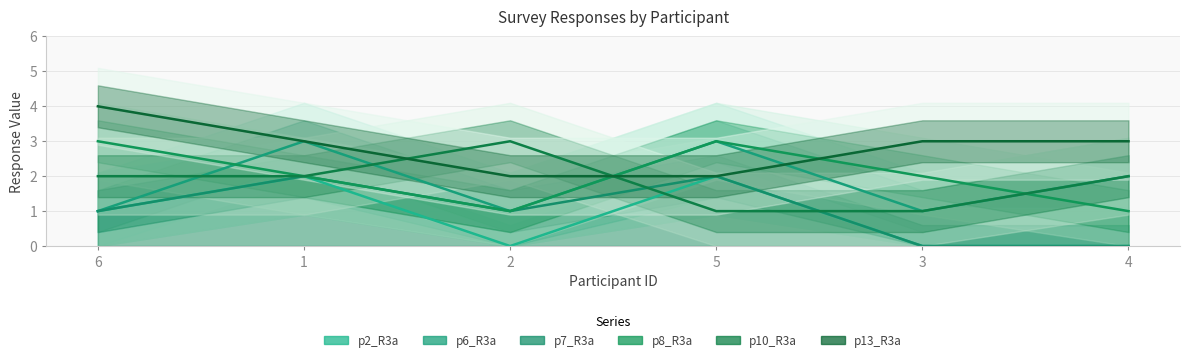

Which series has the widest spread of values?

p2_R3a